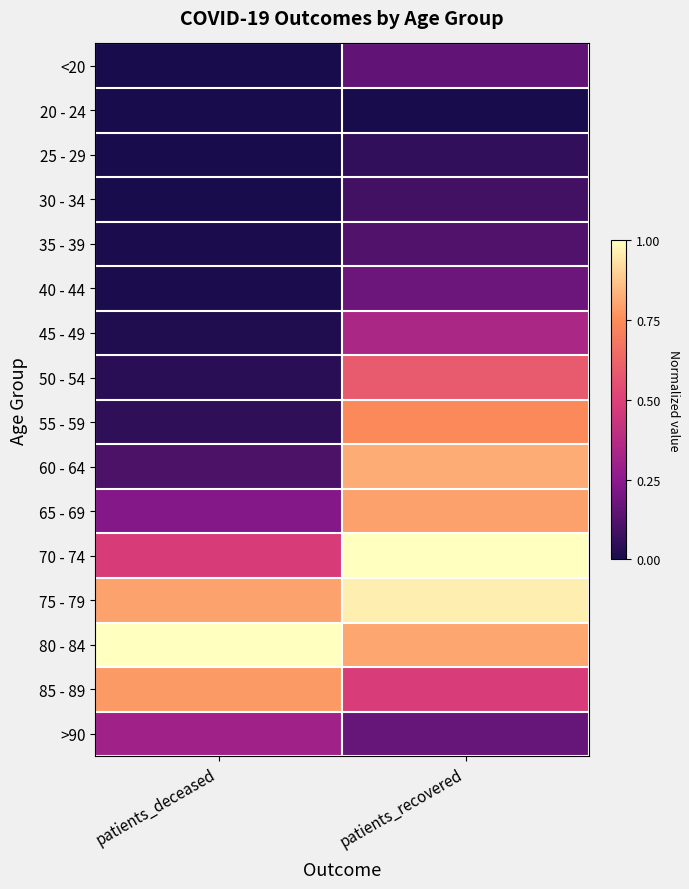

Reading left to right, extract all data points from this chart.

<20: patients_deceased=0.0	patients_recovered=0.2
20 - 24: patients_deceased=0.0	patients_recovered=0.0
25 - 29: patients_deceased=0.0	patients_recovered=0.1
30 - 34: patients_deceased=0.0	patients_recovered=0.1
35 - 39: patients_deceased=0.0	patients_recovered=0.1
40 - 44: patients_deceased=0.0	patients_recovered=0.2
45 - 49: patients_deceased=0.0	patients_recovered=0.3
50 - 54: patients_deceased=0.0	patients_recovered=0.6
55 - 59: patients_deceased=0.1	patients_recovered=0.7
60 - 64: patients_deceased=0.1	patients_recovered=0.8
65 - 69: patients_deceased=0.2	patients_recovered=0.8
70 - 74: patients_deceased=0.5	patients_recovered=1.0
75 - 79: patients_deceased=0.8	patients_recovered=1.0
80 - 84: patients_deceased=1.0	patients_recovered=0.8
85 - 89: patients_deceased=0.8	patients_recovered=0.5
>90: patients_deceased=0.3	patients_recovered=0.2